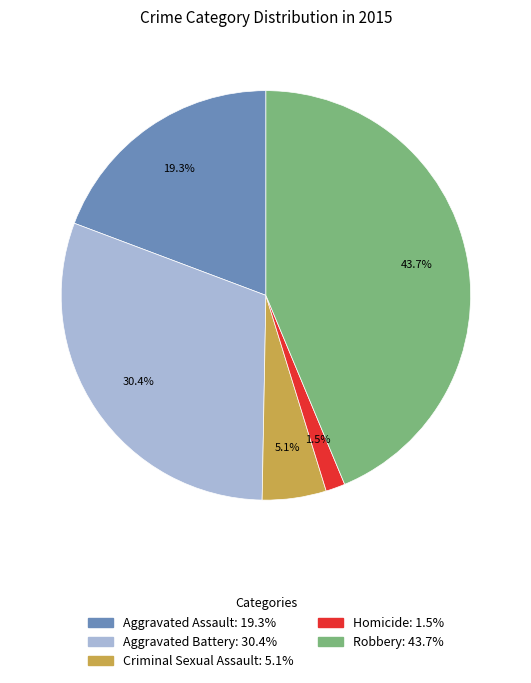

Is there a majority slice in this chart?

No